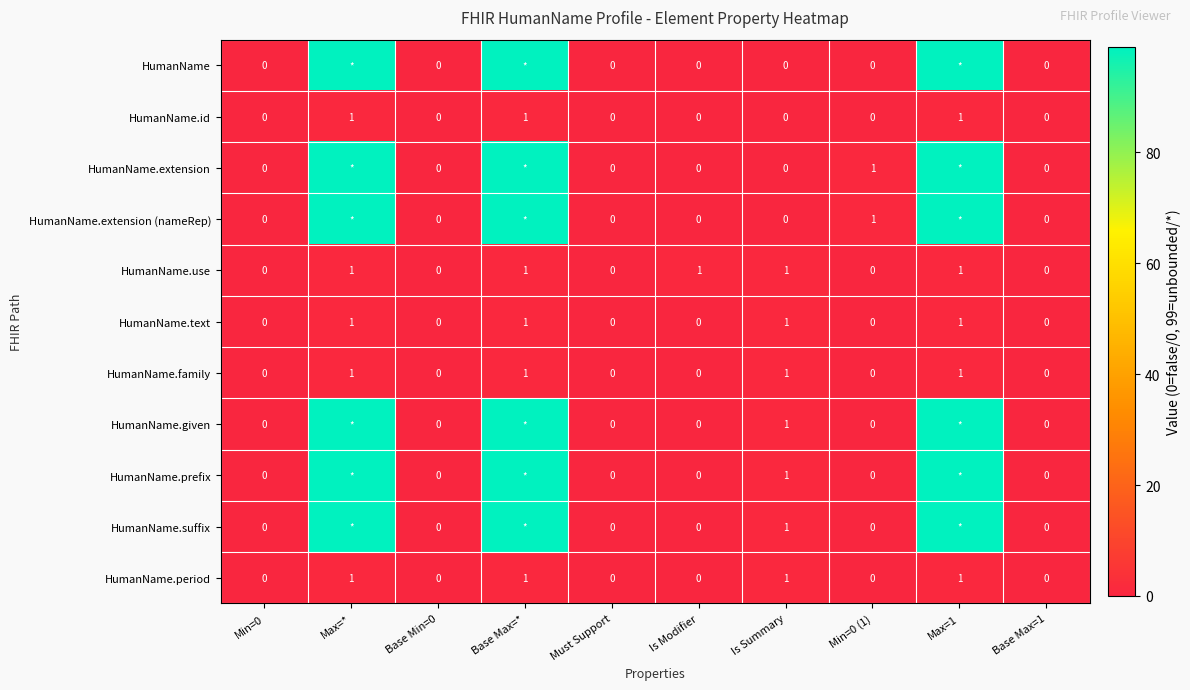

Between Base Max=* and Base Min=0, which is larger?

Base Max=*